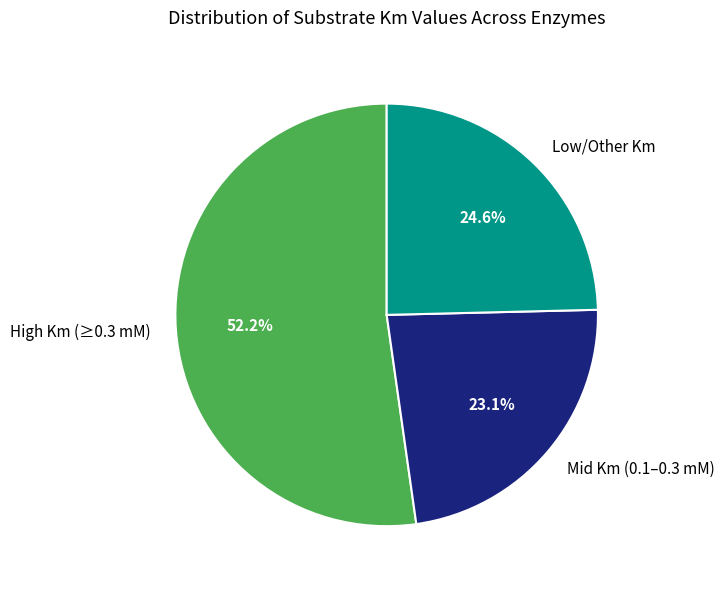

What percentage do High Km (≥0.3 mM) and Mid Km (0.1–0.3 mM) together represent?

75.4%